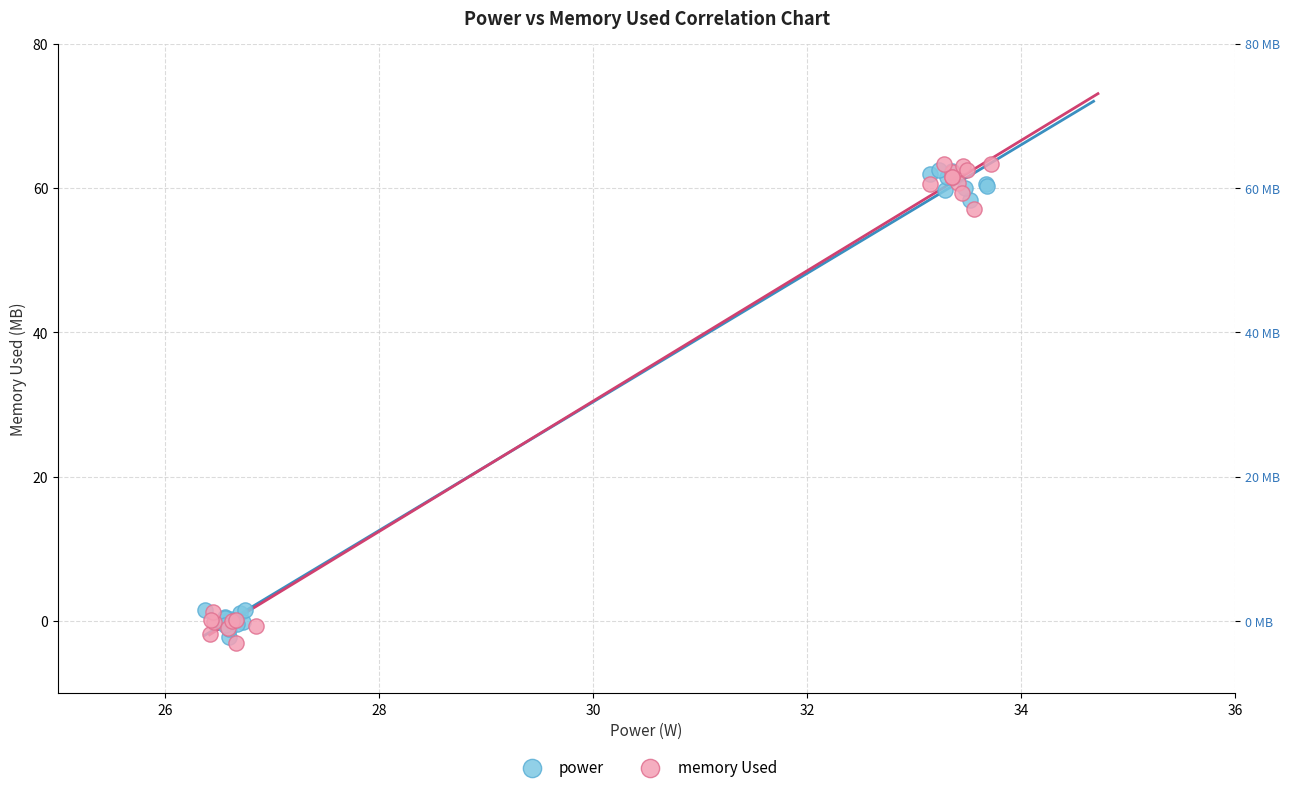

What are all the series names shown in the legend?

power, memory Used